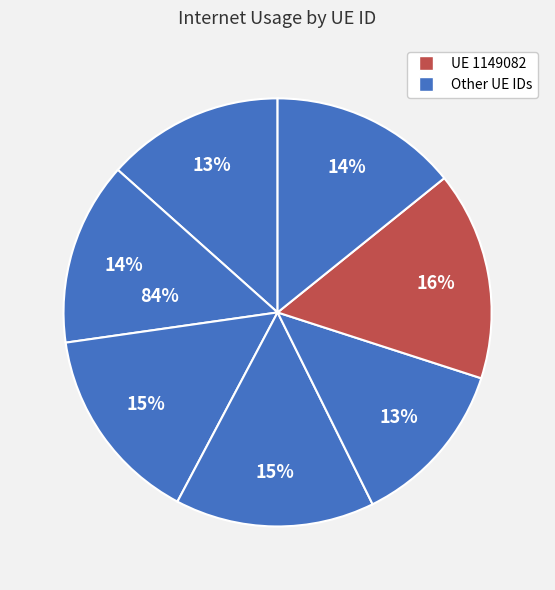

Does any single category account for the majority?

No